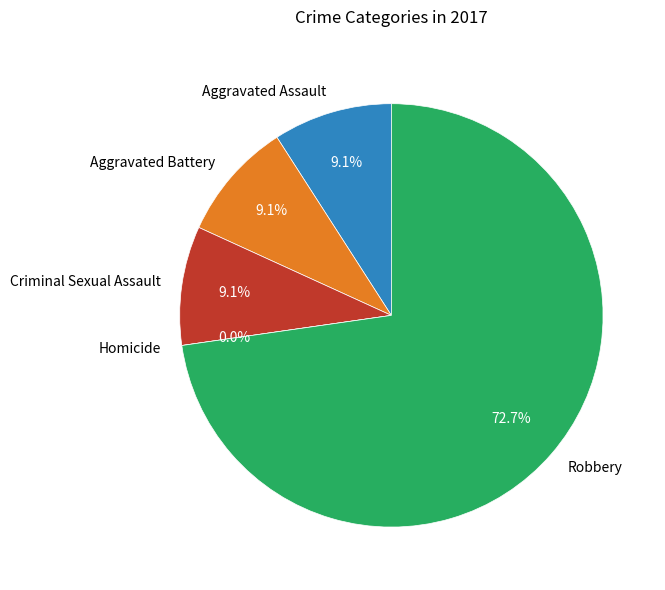

How many segments does this pie chart have?

5